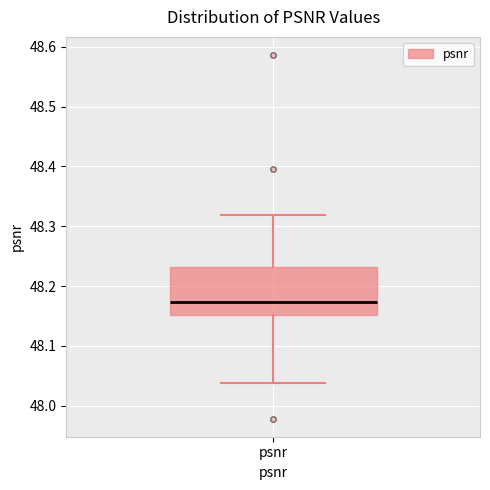

Transcribe this box plot: give where the median line is, the range the box spans, and where the two whiskers end, as read against the y-axis. The values are not printed on the chart, so give them approximately, as read against the axis.

median 48.17, box 48.15 to 48.23, whiskers 48.04 to 48.32